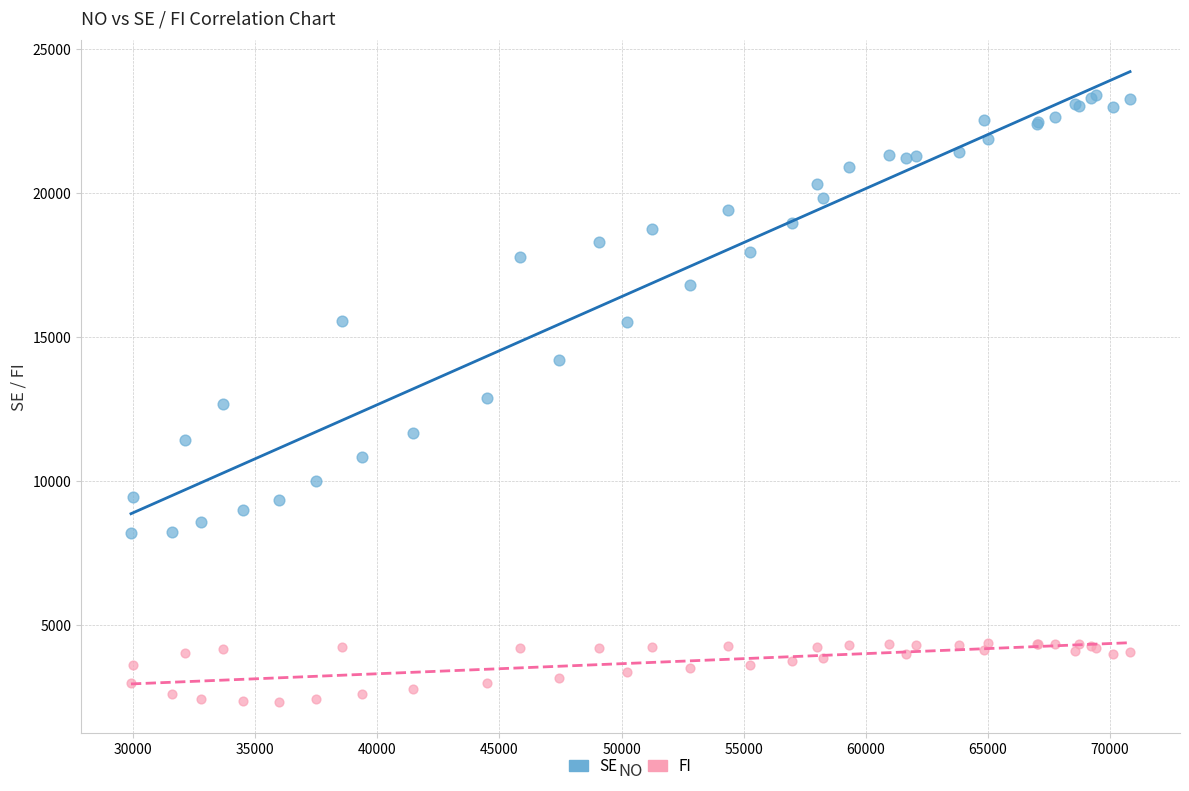

Which series contains the highest Y value?

SE